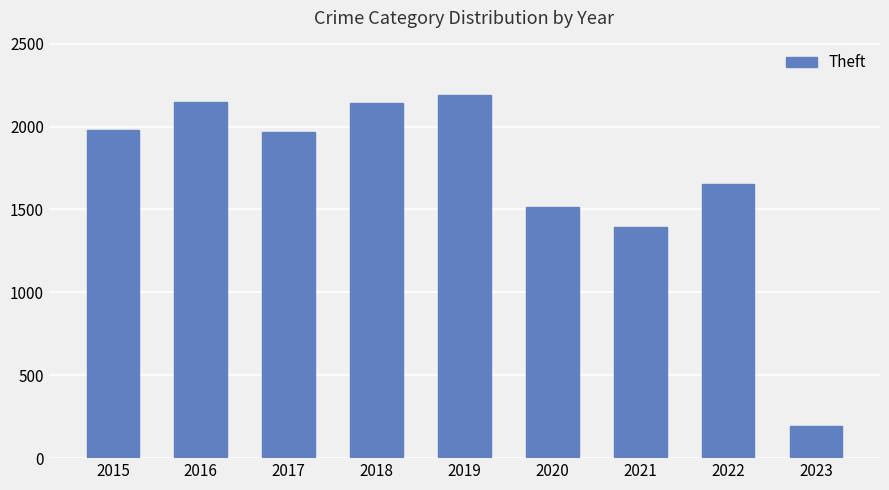

Which has a higher value, 2016 or 2023?

2016